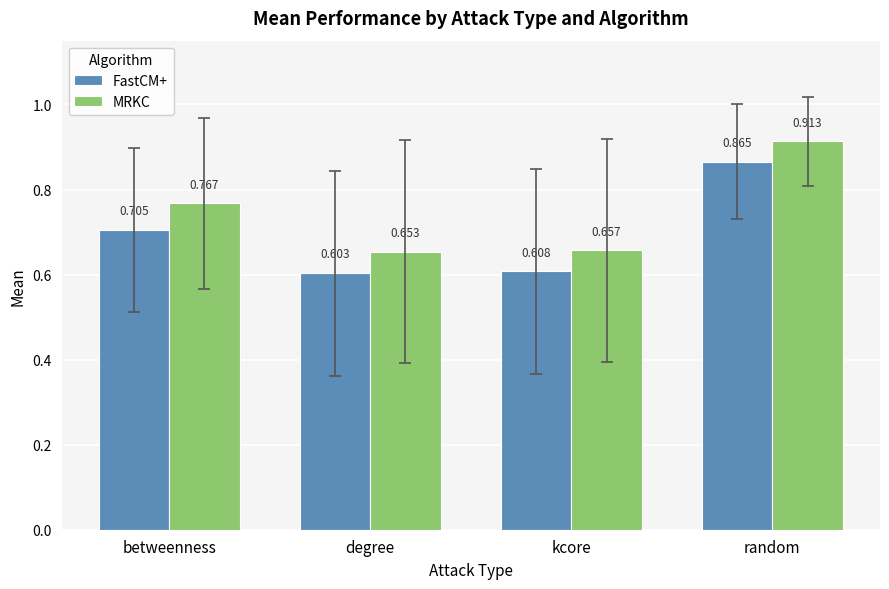

Which series changed the most between kcore and random?

FastCM+